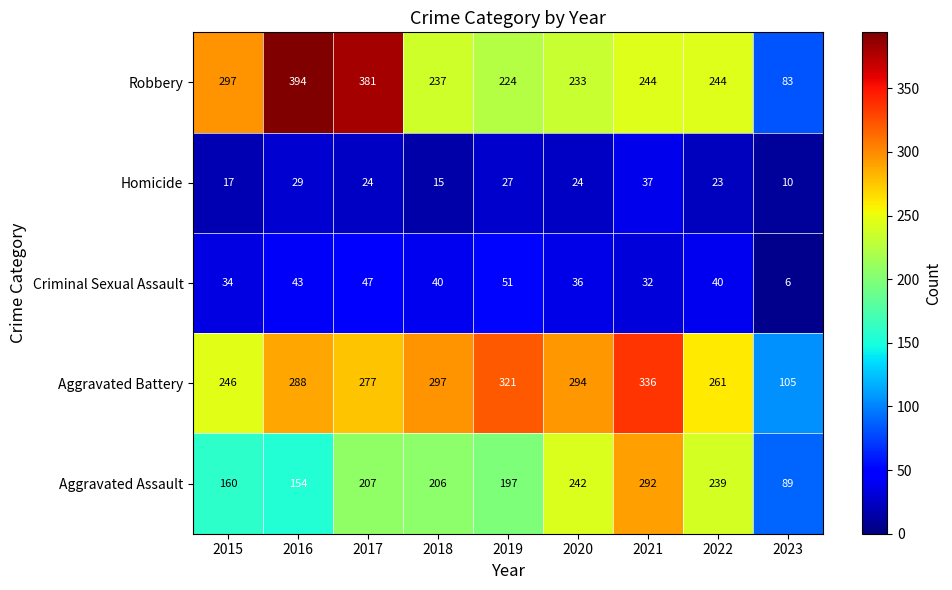

Is the value of Aggravated Battery at 2016 greater than the value of Aggravated Assault at 2016?

Yes